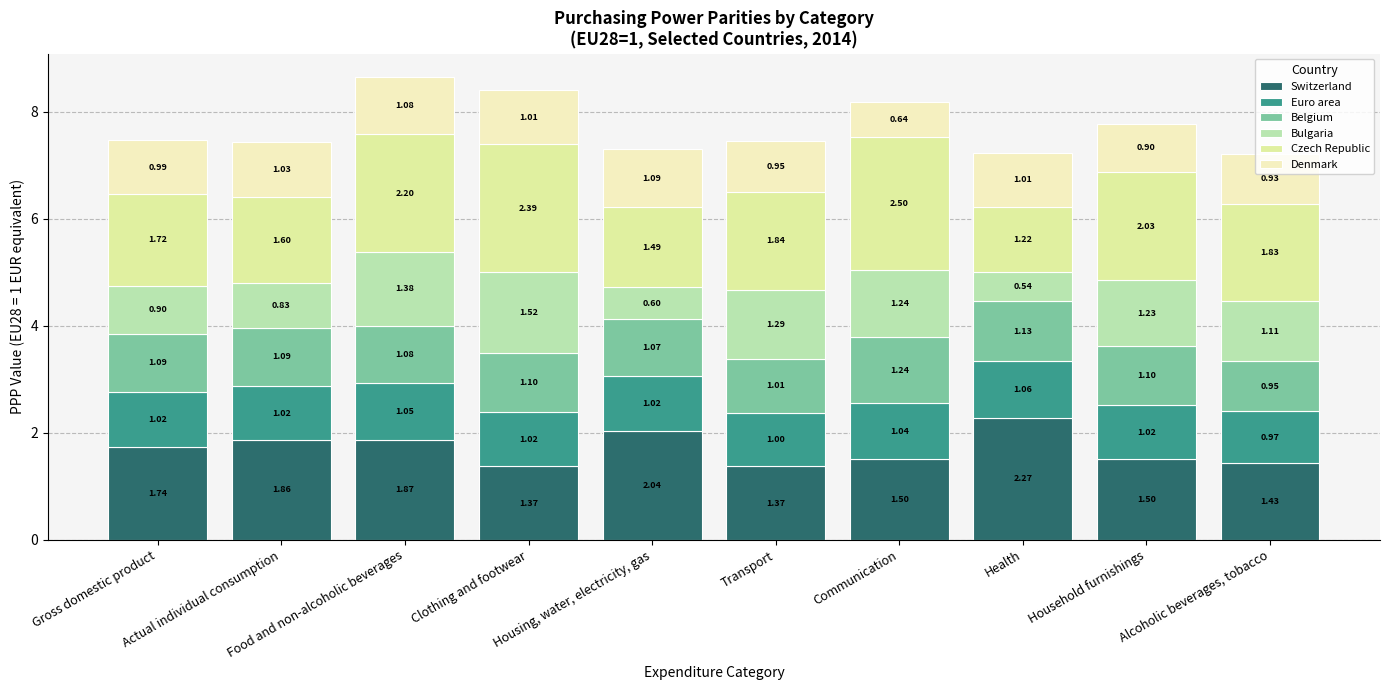

Which series changed the most between Actual individual consumption and Housing, water, electricity, gas?

Bulgaria